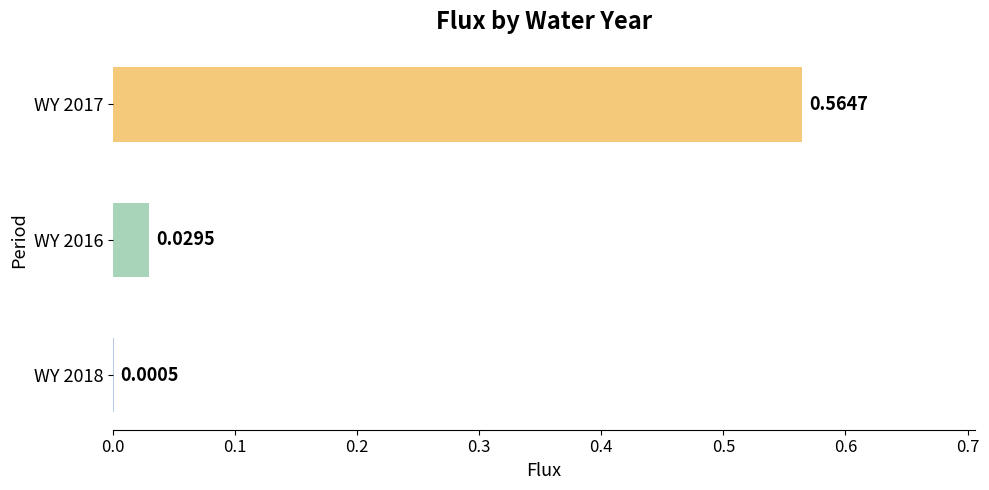

What is the change in value from WY 2016 to WY 2017?

+0.5